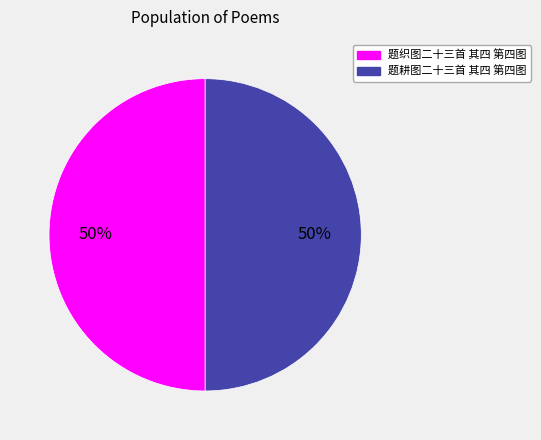

To the nearest percent, what is the average slice percentage?

50%